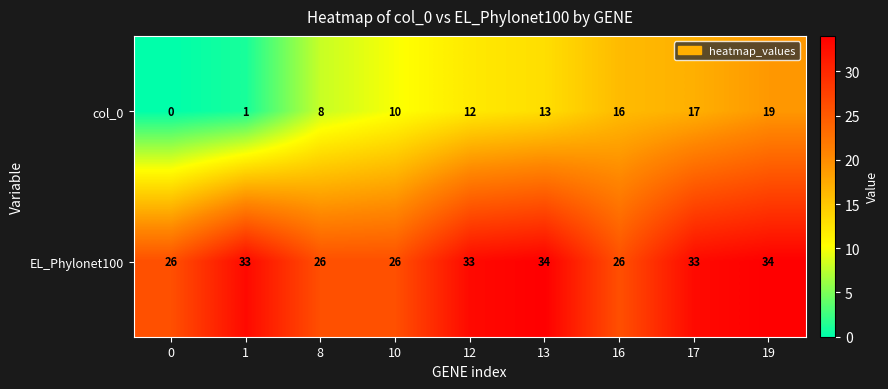

What is the sum of all EL_Phylonet100 values?

271